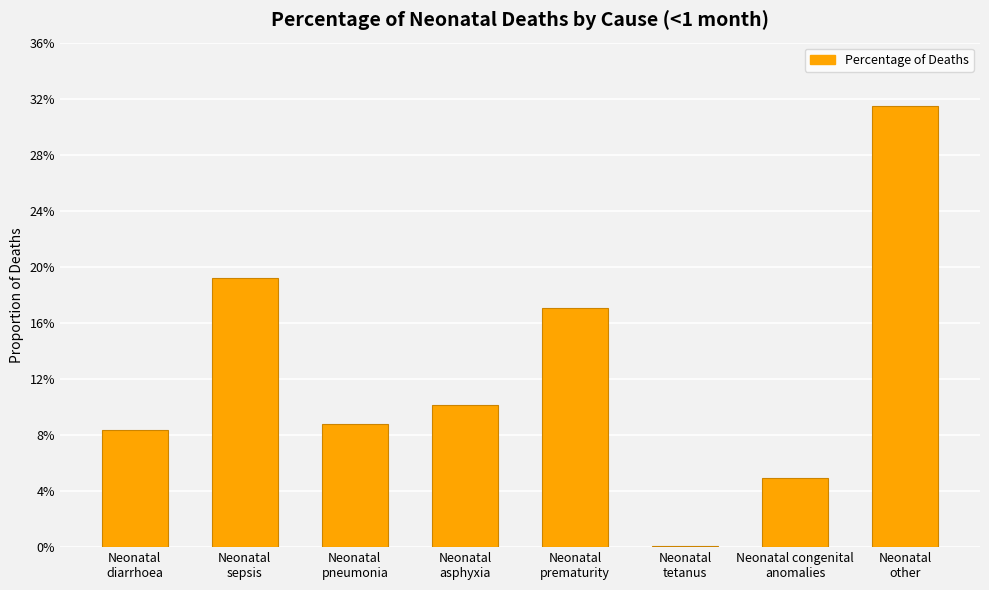

What is the approximate value at Neonatal
other?

0.3